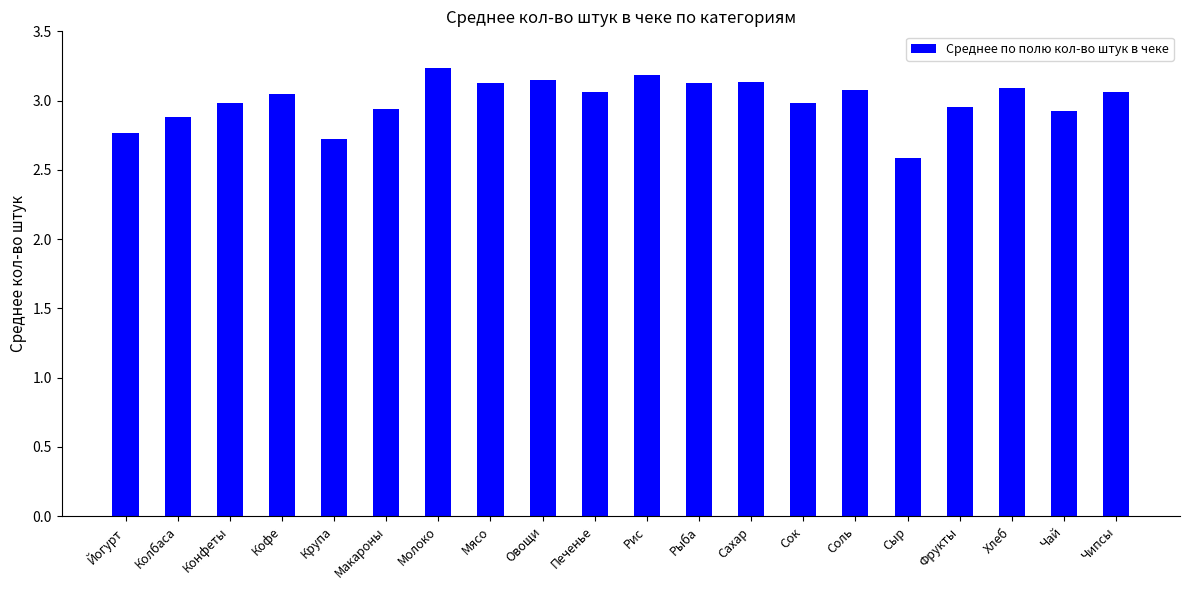

What is the difference between the maximum and minimum values?

0.7